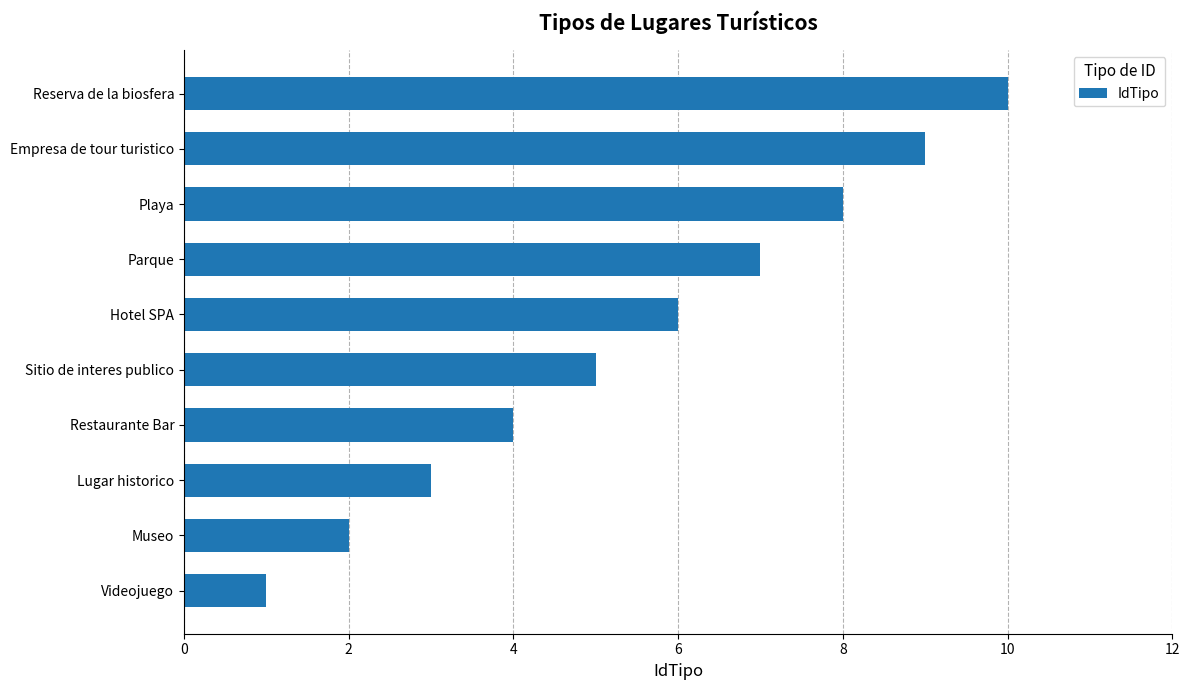

What is the ratio of the value at Playa to the value at Hotel SPA?

1.3